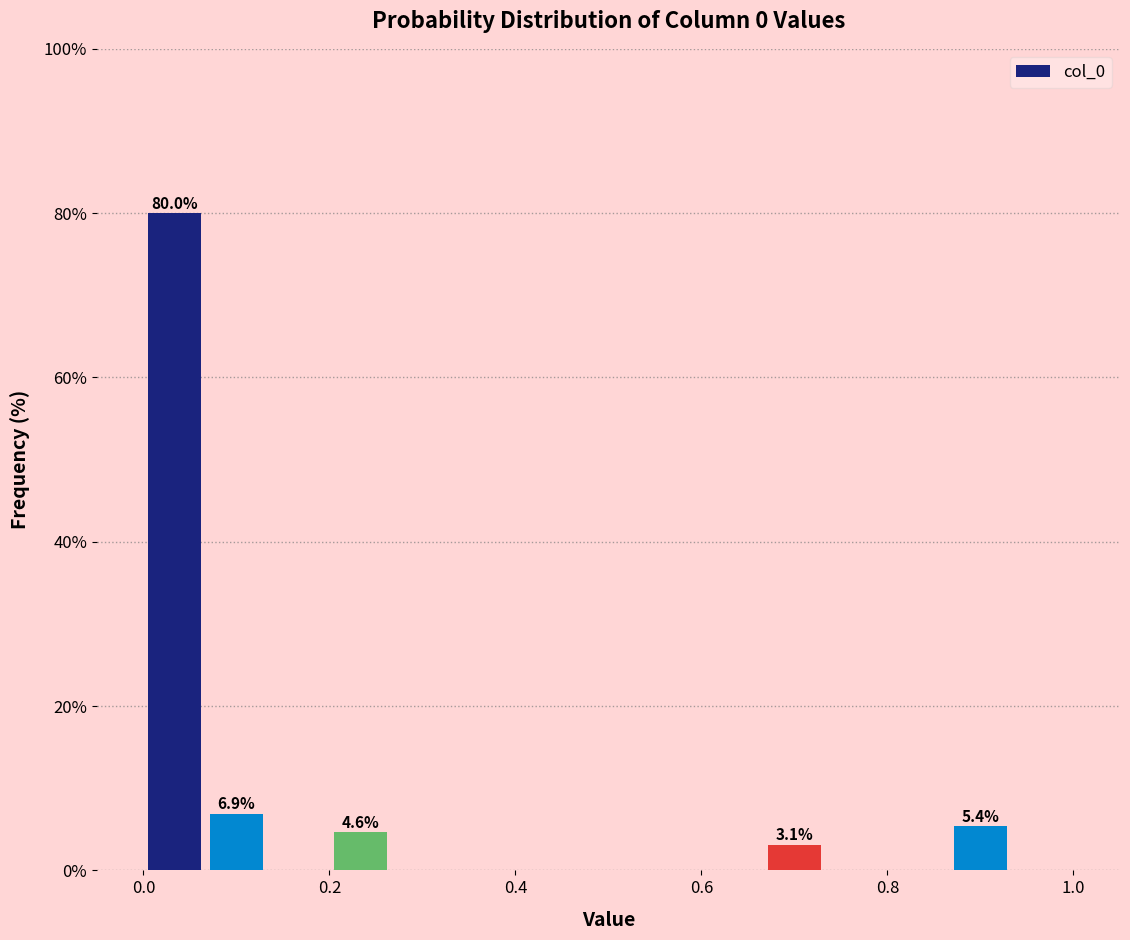

Read against the x-axis, roughly where is the centre of the tallest bar?

0.04